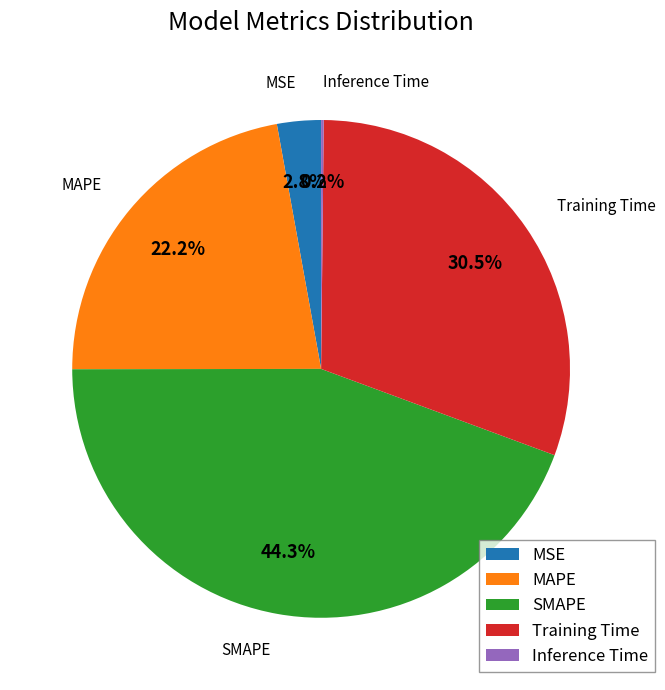

Which slice is the largest?

SMAPE